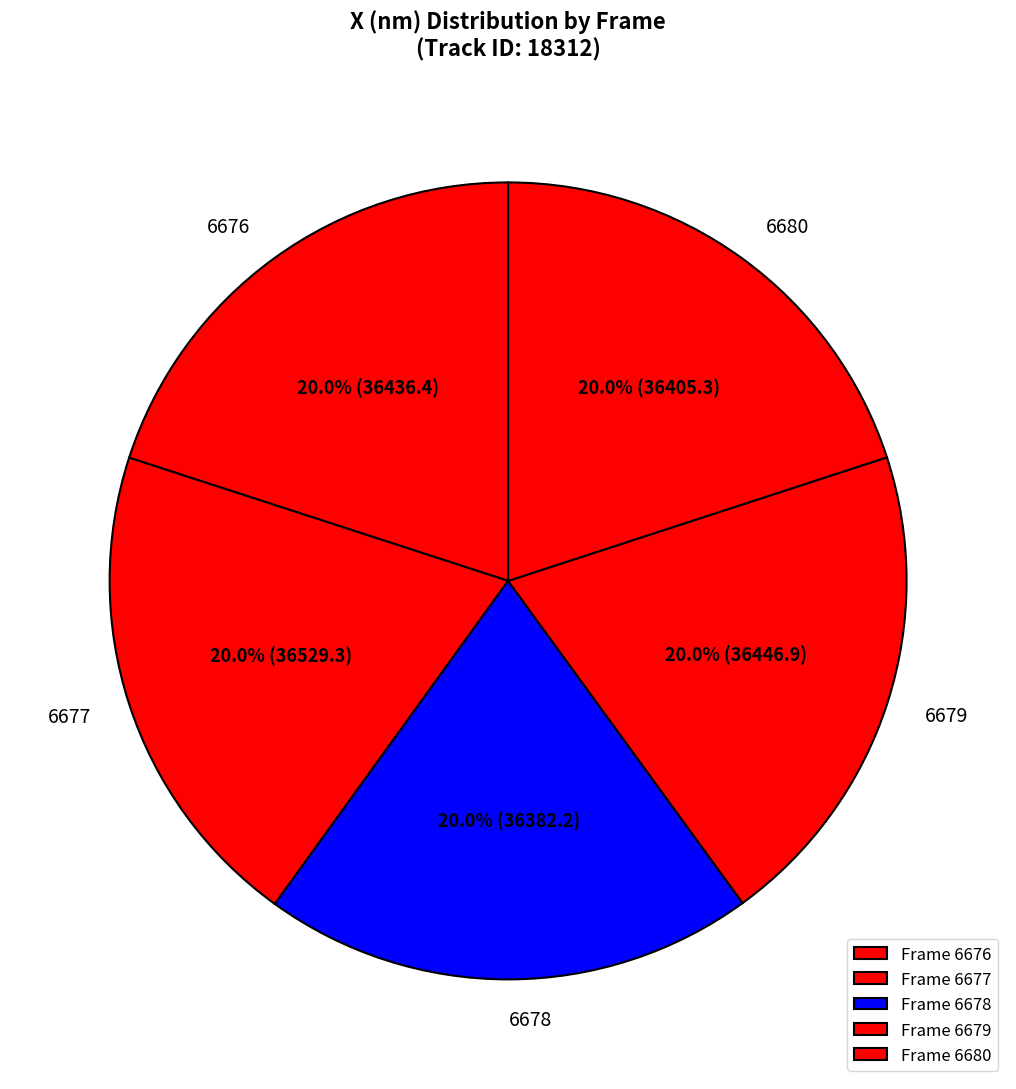

The 6677 slice represents 20% of the pie. True or false?

True